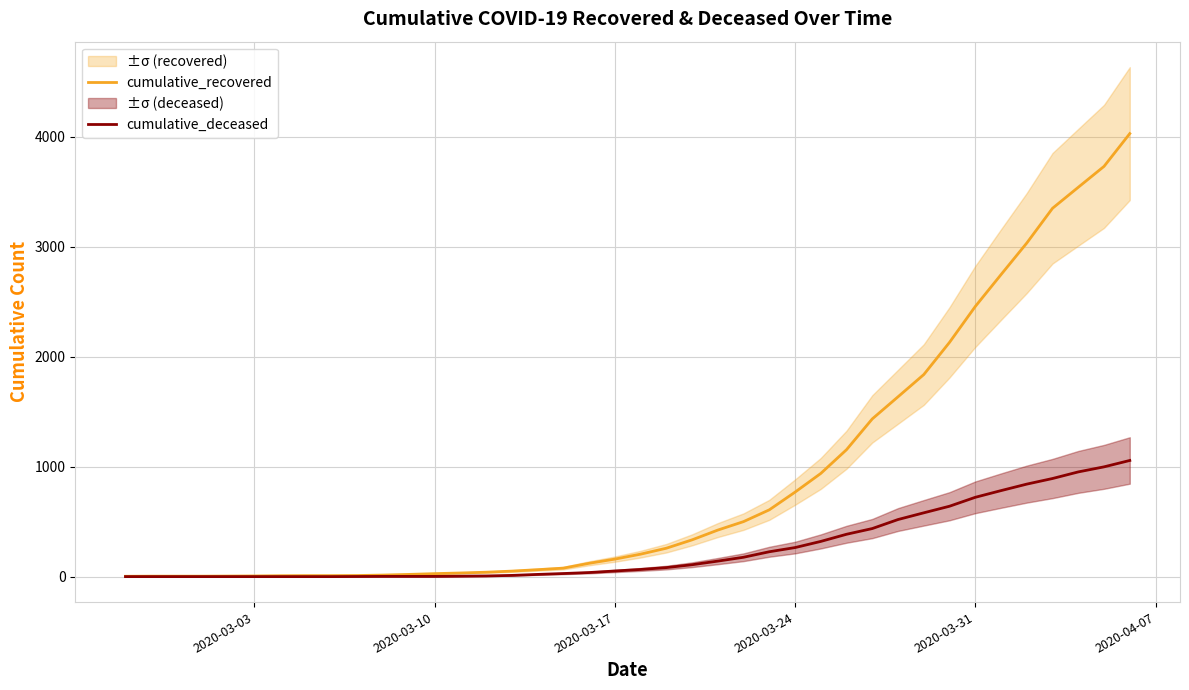

What is the maximum value for cumulative_deceased?

1056